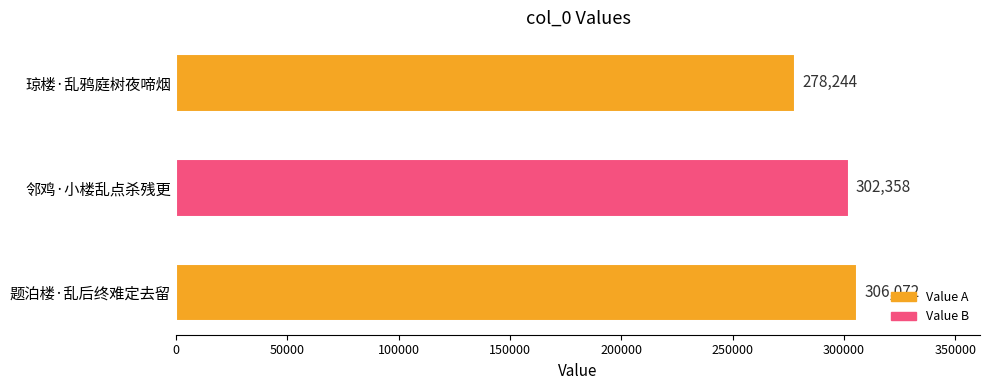

Rank the categories by value from highest to lowest.

题泊楼·乱后终难定去留, 邻鸡·小楼乱点杀残更, 琼楼·乱鸦庭树夜啼烟